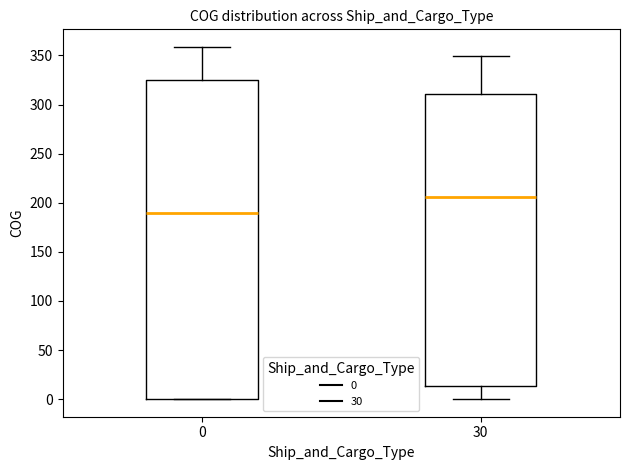

Comparing the boxes themselves (not the whiskers), which one is the tallest?

0